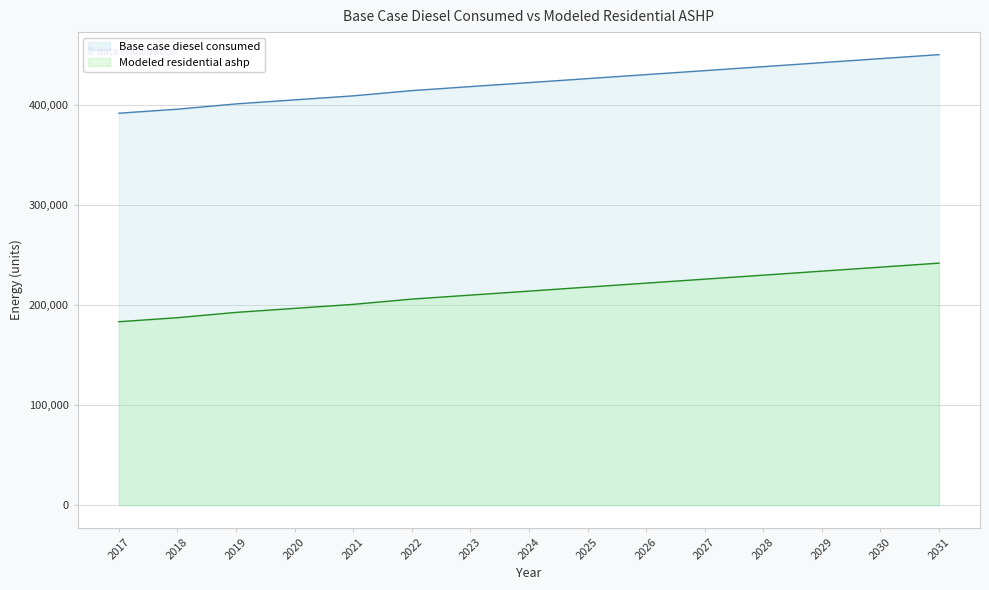

What is the average value of the Base case diesel consumed series?

421900.8